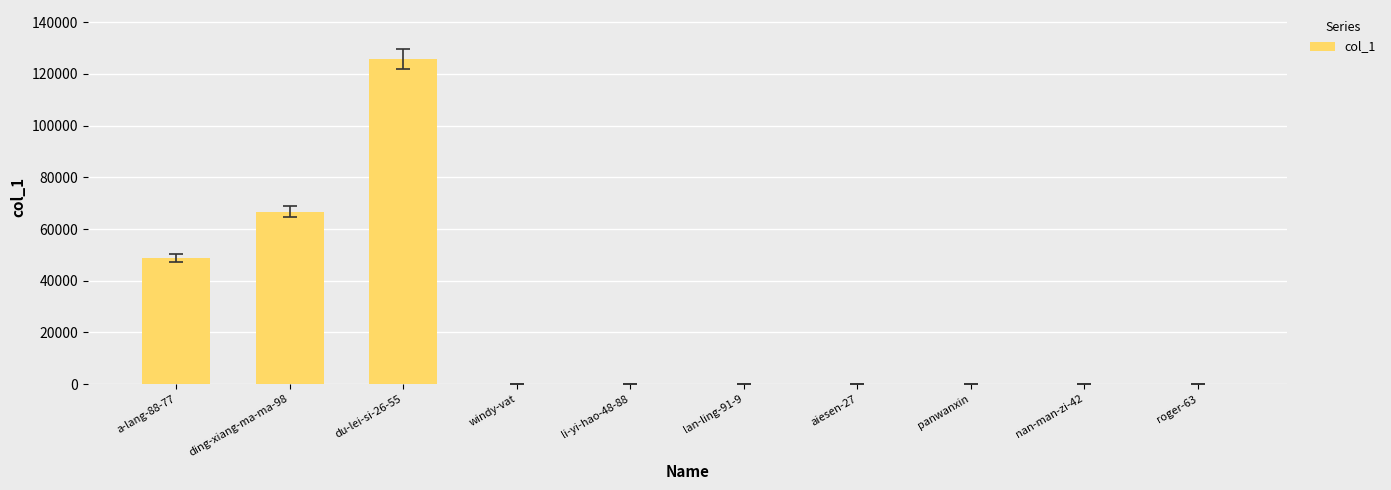

At which label is the value closest to 62940?

ding-xiang-ma-ma-98